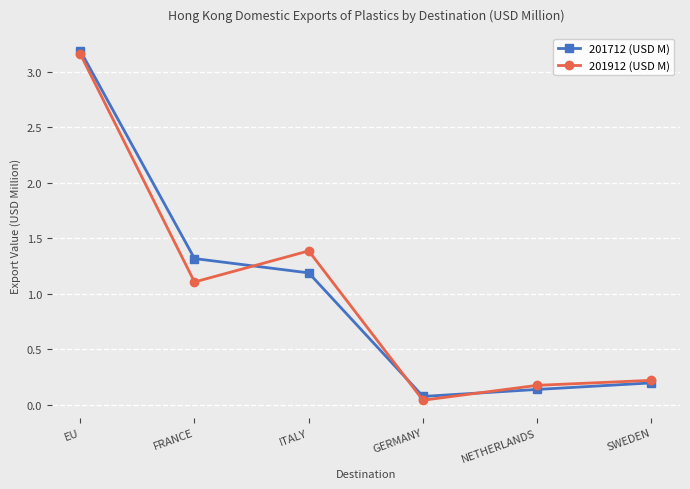

What is the spread (max minus min) of values at ITALY?

0.2